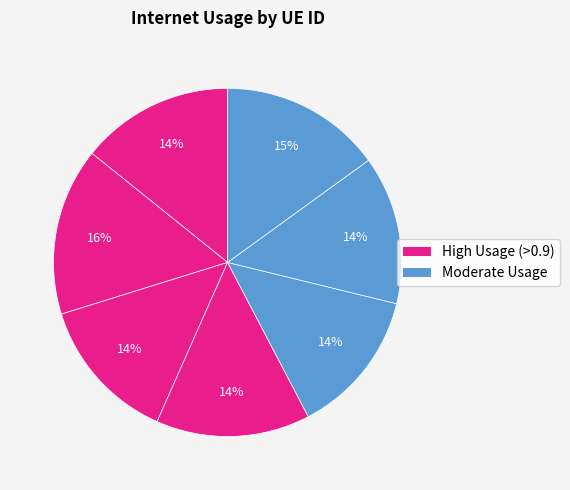

To the nearest percent, what is the average slice percentage?

14%